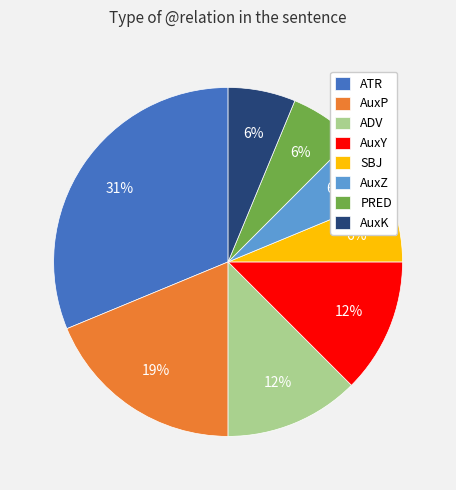

Is AuxP the majority of the pie?

No